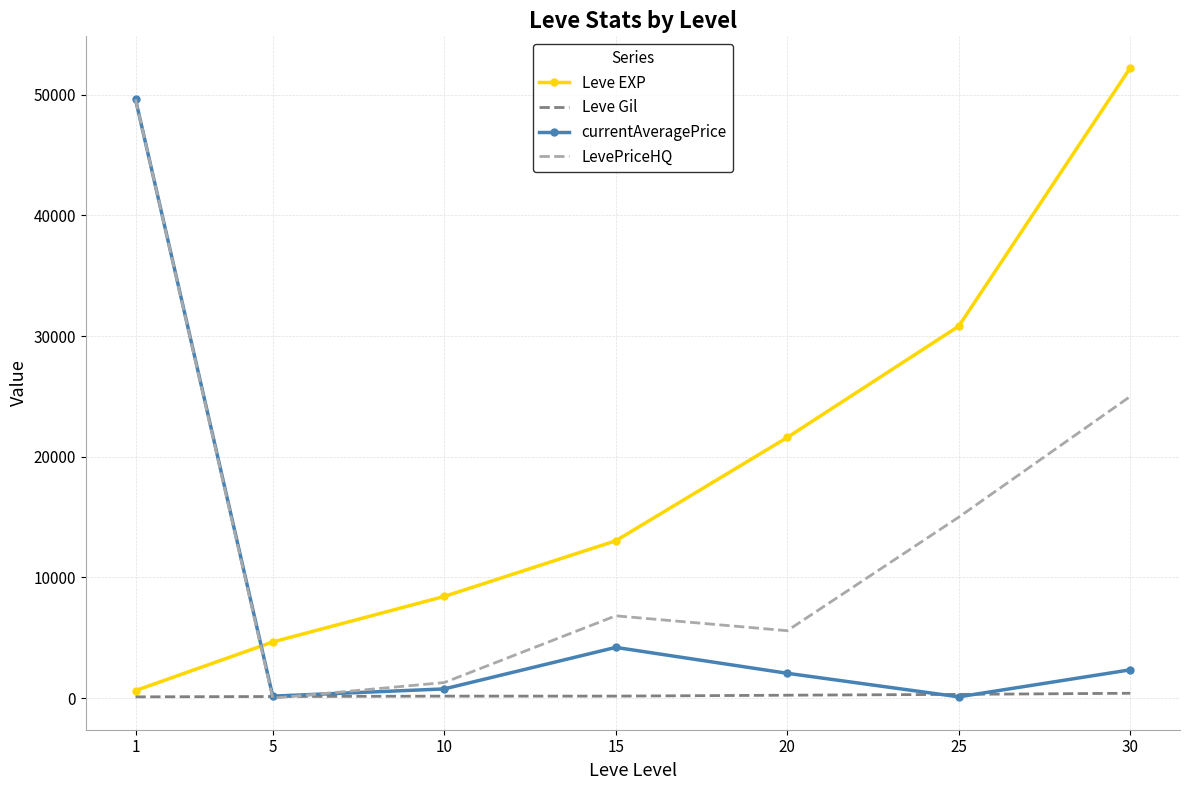

Between 5 and 20, which series saw the biggest shift?

Leve EXP